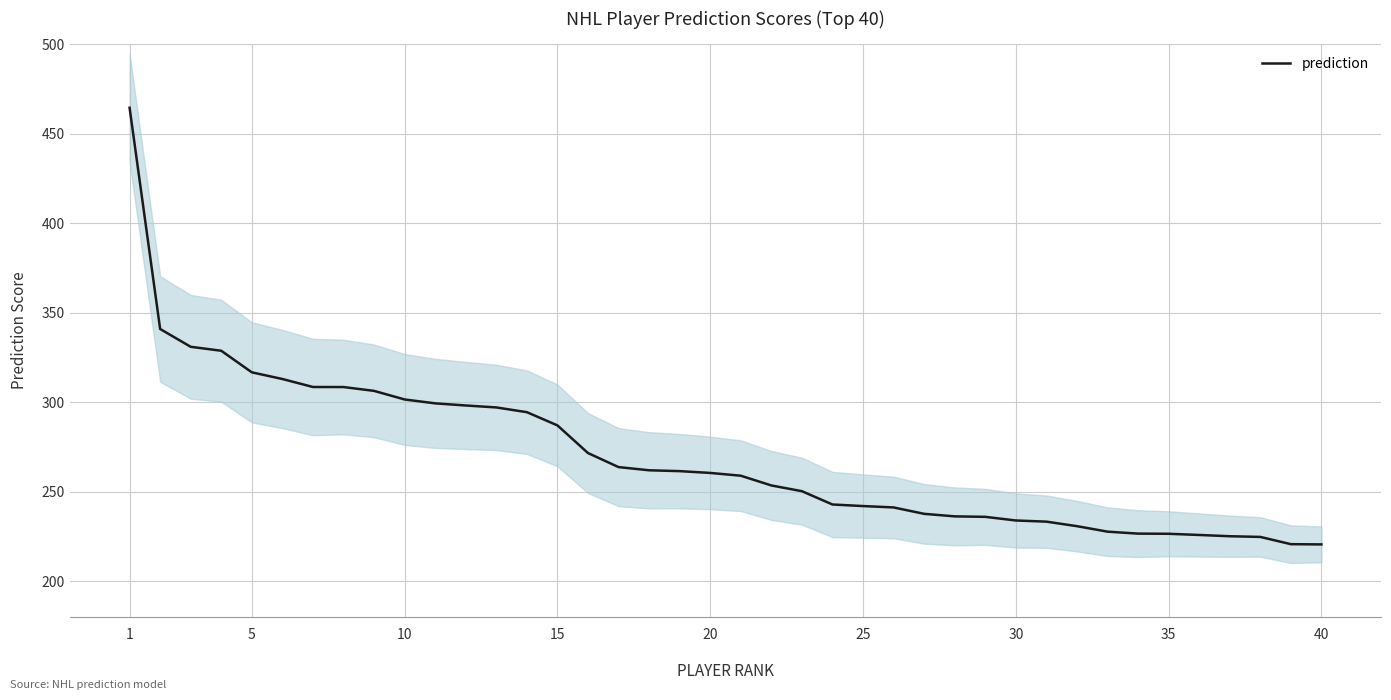

True or false: prediction has a value of 81.3 at 40.

False